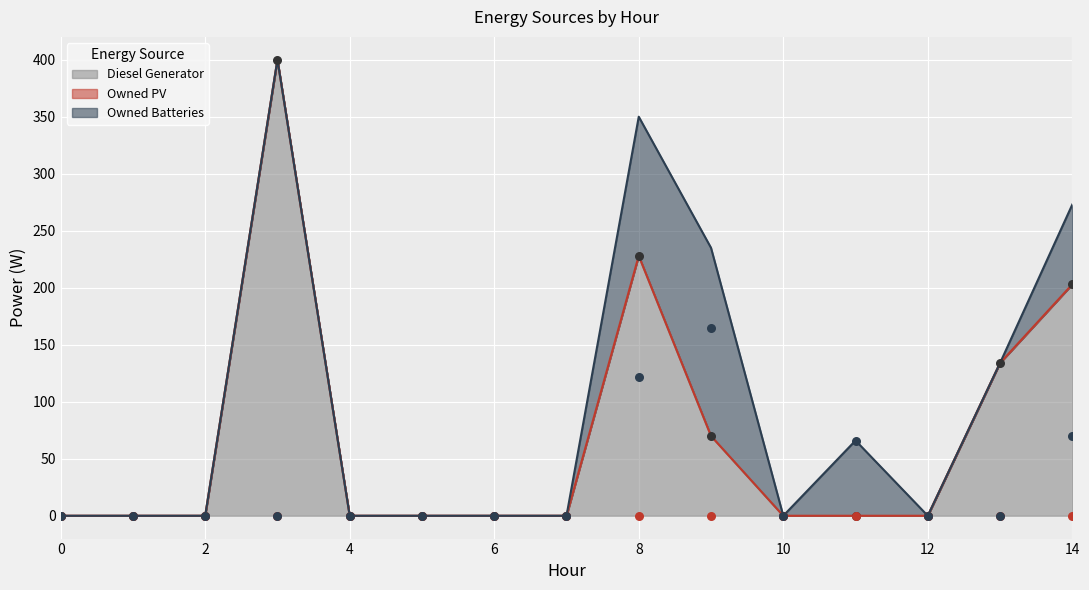

At which category is the sum across all series the highest?

3